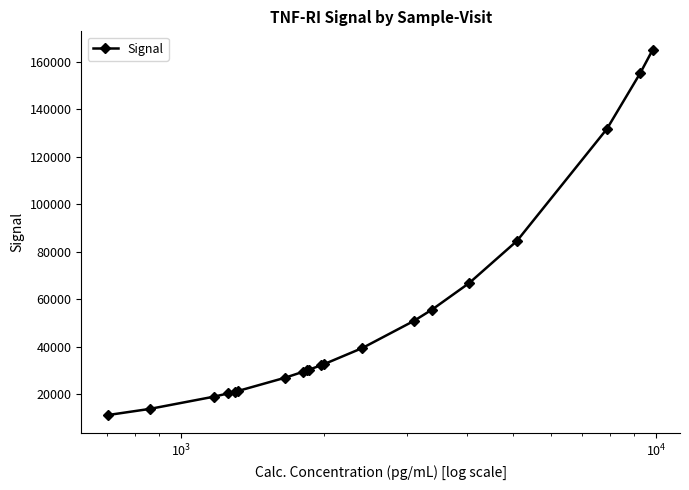

What is the difference between the second highest and minimum values?

143963